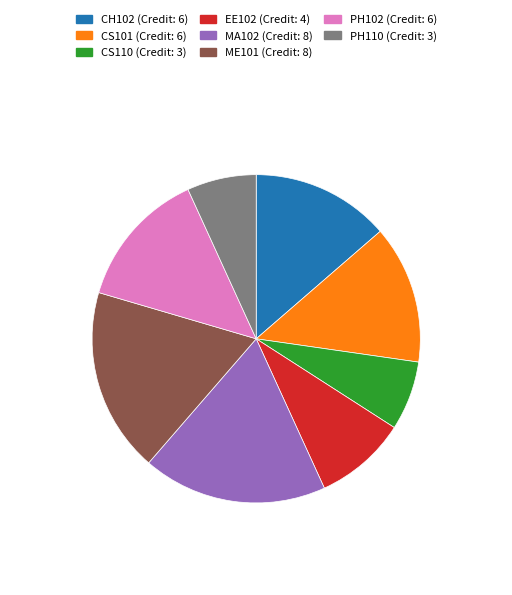

True or false: ME101 accounts for 4% of the total.

False